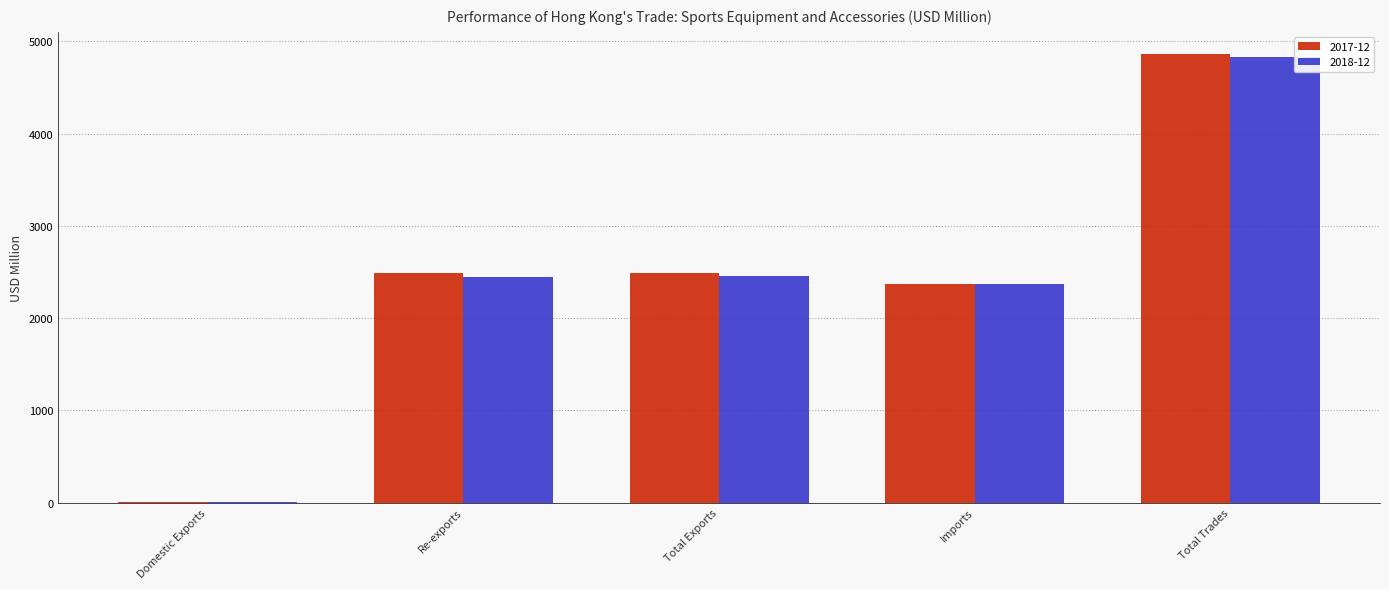

How many groups of bars are there?

5